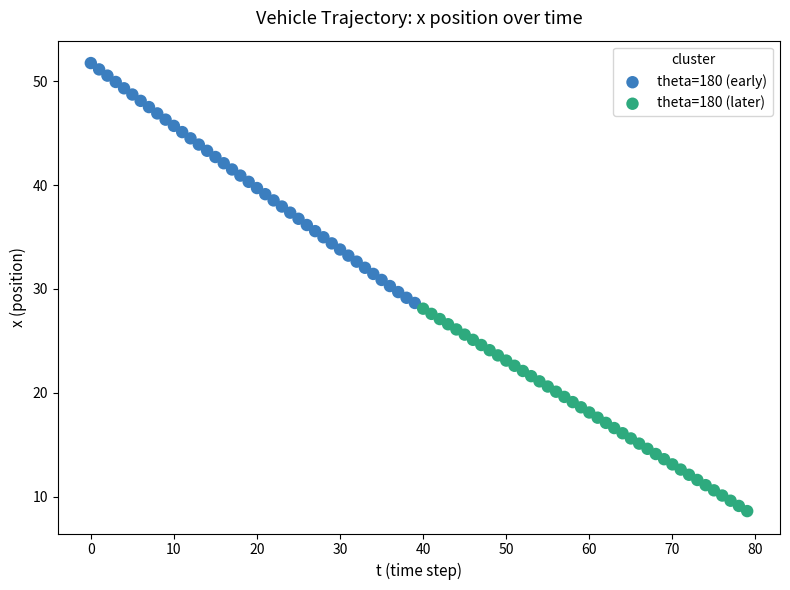

Which series reaches the maximum Y coordinate?

theta=180 (early)